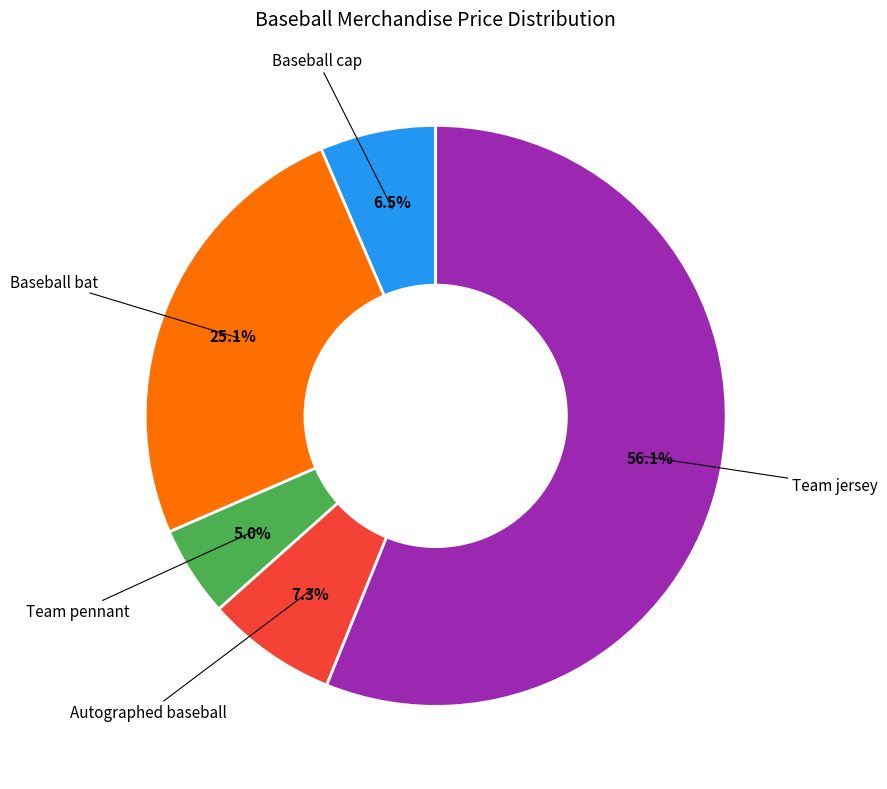

Is there a majority slice in this chart?

Yes